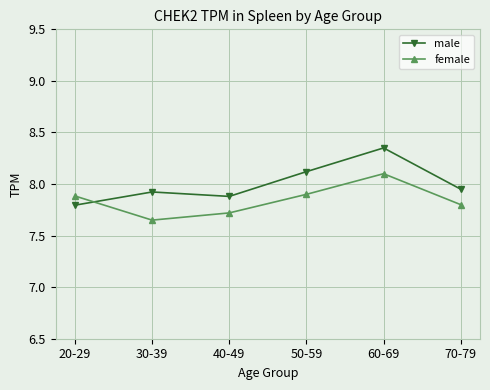

Rank the series at 40-49 from highest to lowest value.

male, female